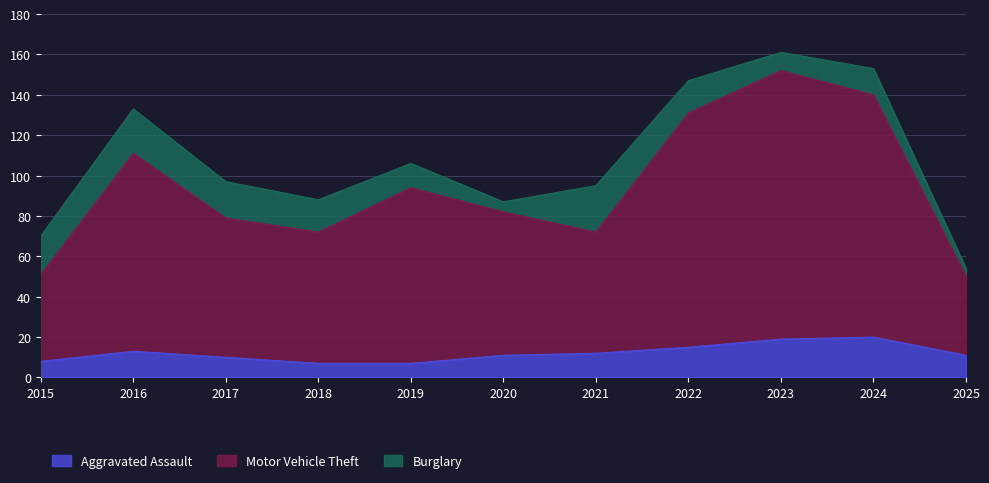

At which label is Aggravated Assault closest to 13?

2016